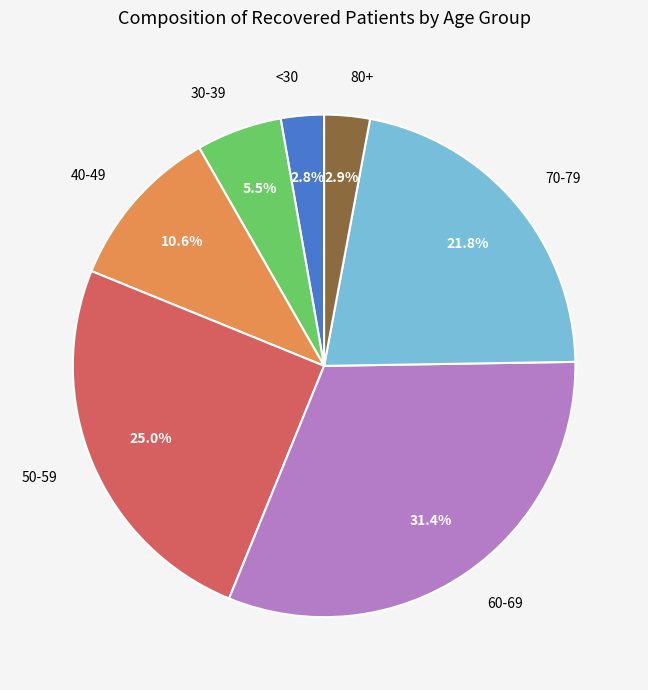

To the nearest percent, what is the average slice percentage?

14%